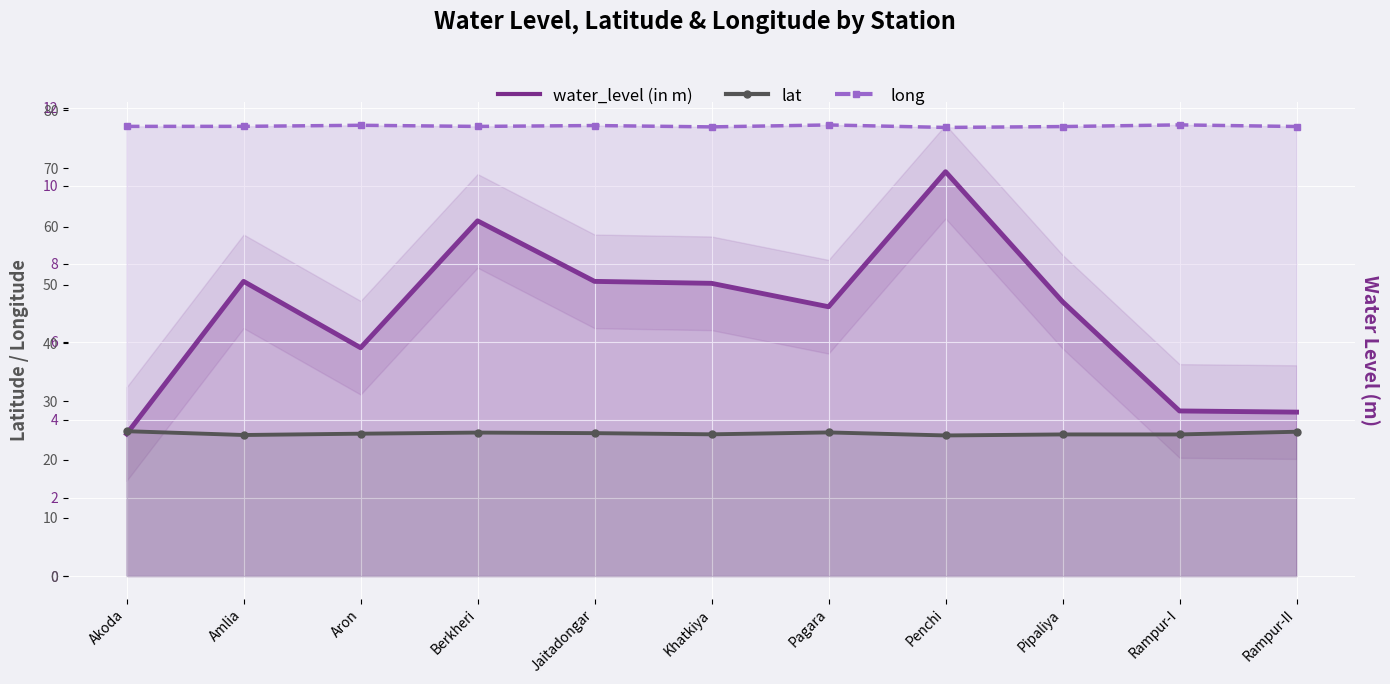

At which category does the chart reach its minimum across all series?

Akoda